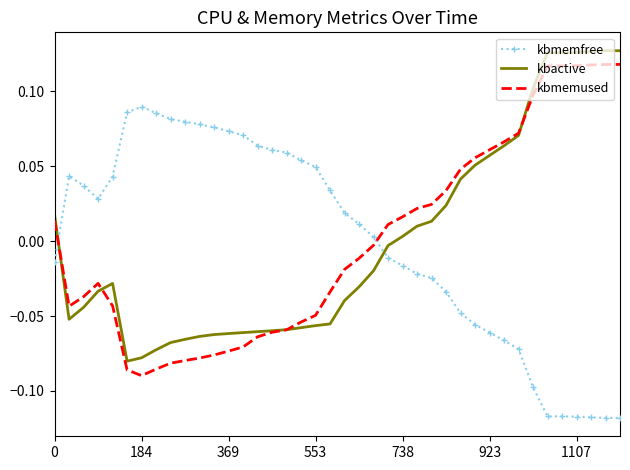

Rank the series by their maximum value, from lowest to highest.

kbmemfree, kbmemused, kbactive